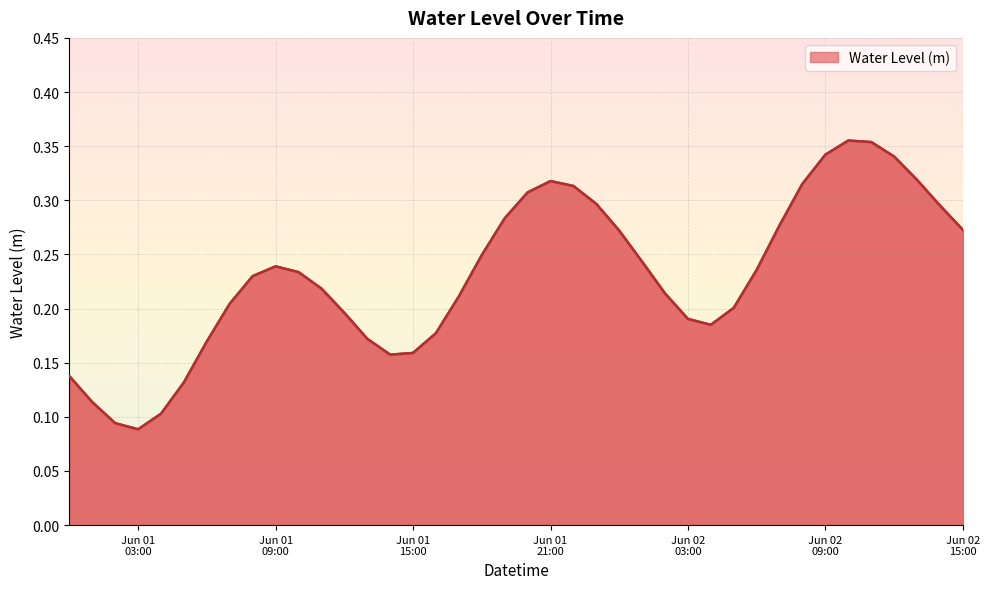

At which category does the chart reach its minimum across all series?

Jun 01
03:00